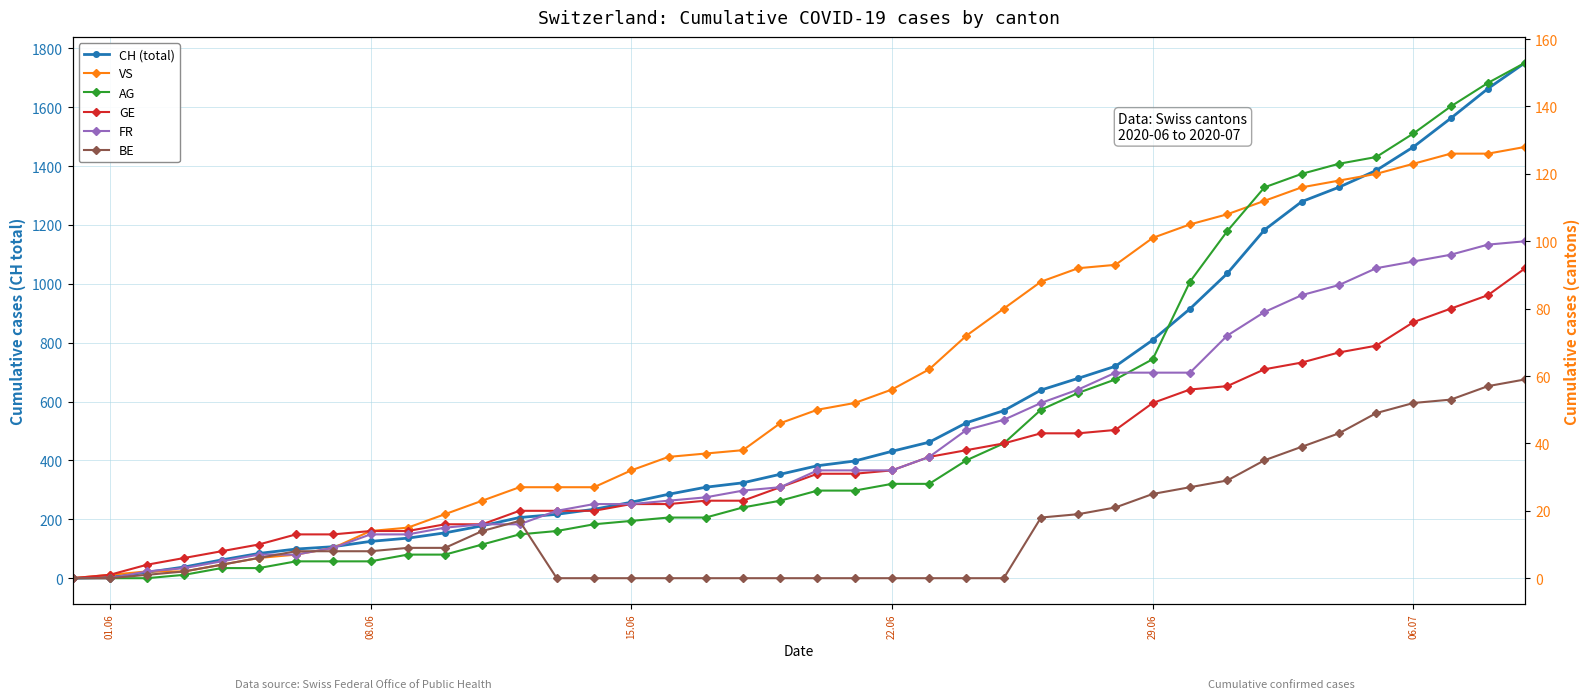

What is the difference between the maximum and minimum values in the BE series?

59